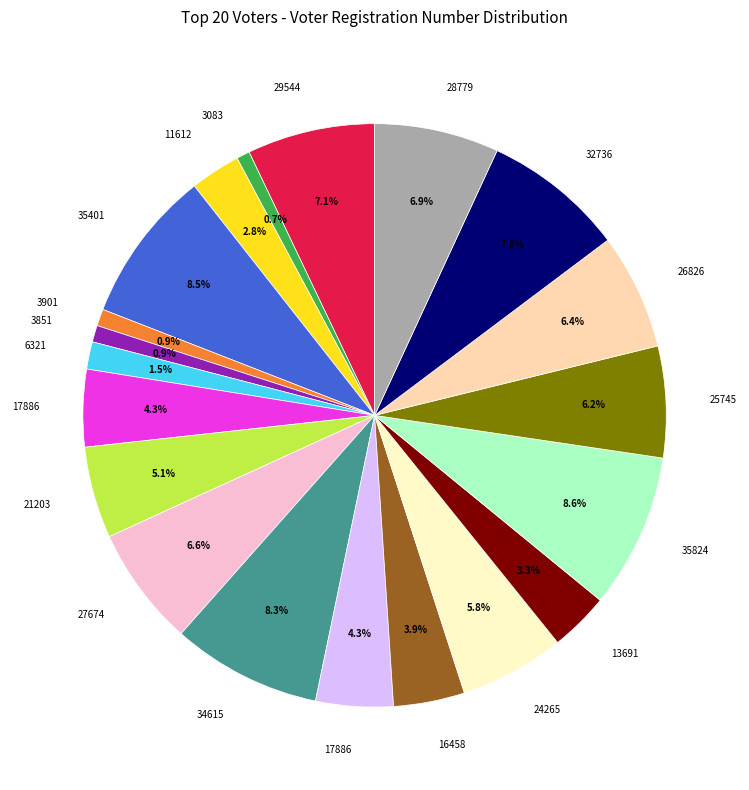

Is there a majority slice in this chart?

No